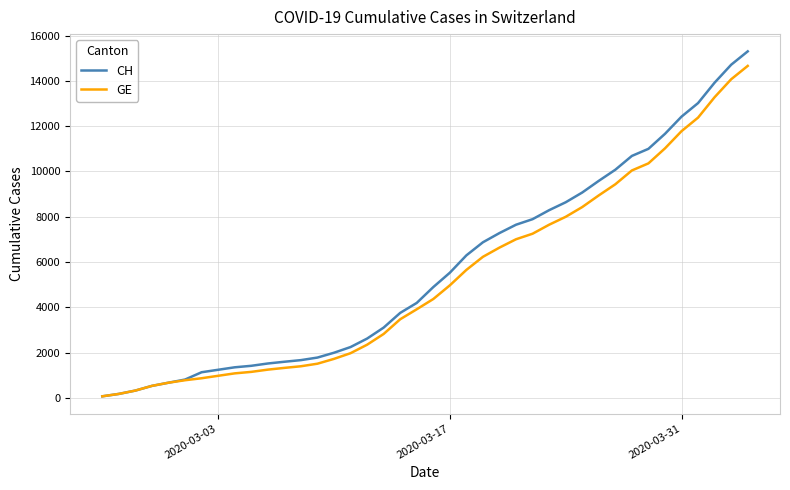

What is the highest value of the GE series?

14662